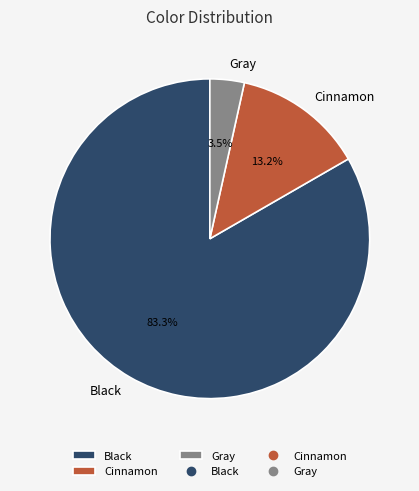

Count the number of slices in the pie.

3